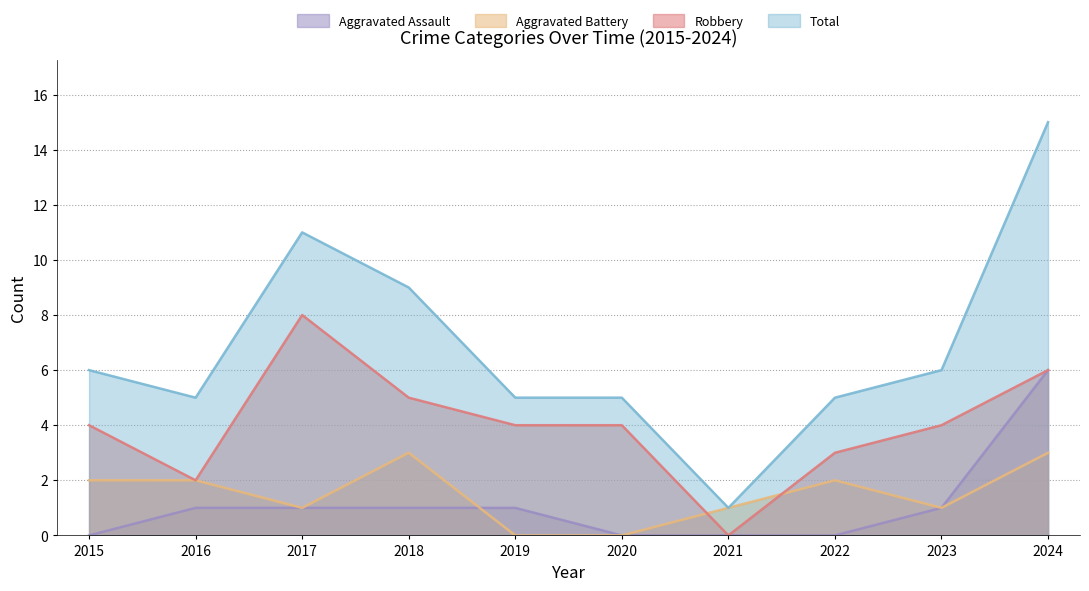

The value of Total at 2015 is 2. True or false?

False